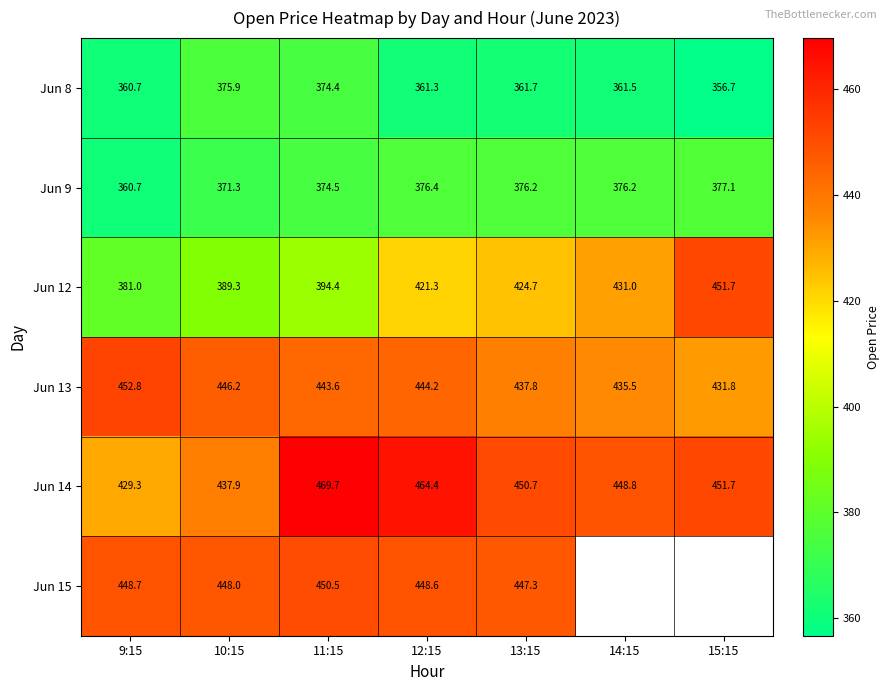

What is the highest value of the Jun 9 series?

377.1